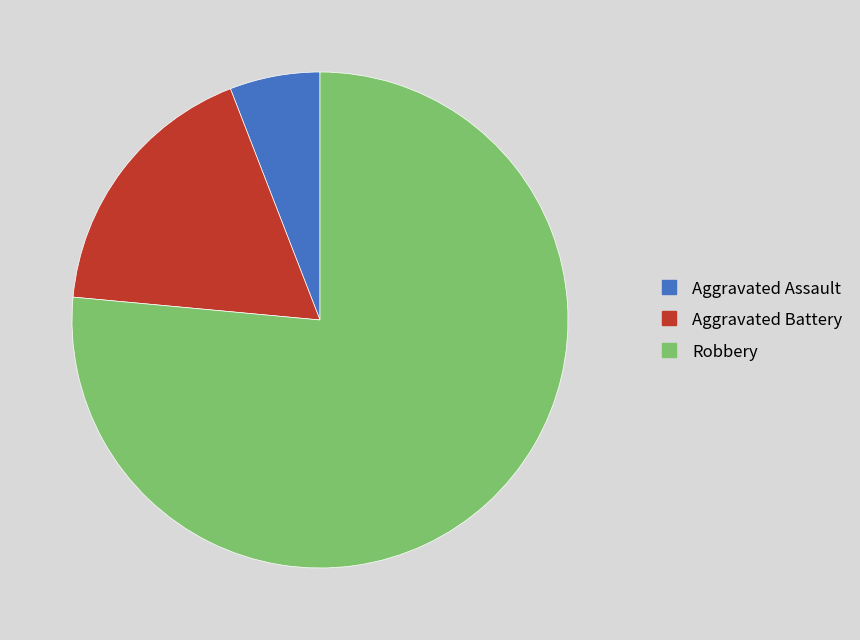

Which slice is the largest?

Robbery